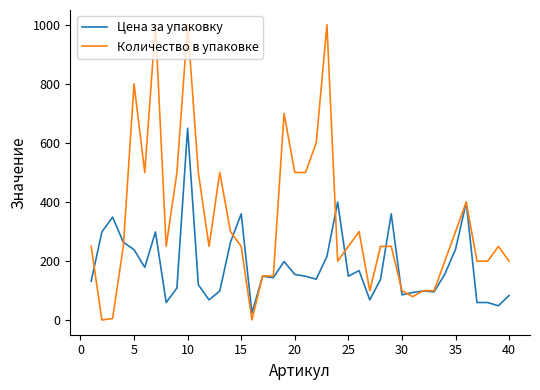

What is the maximum value shown in the chart?

1000